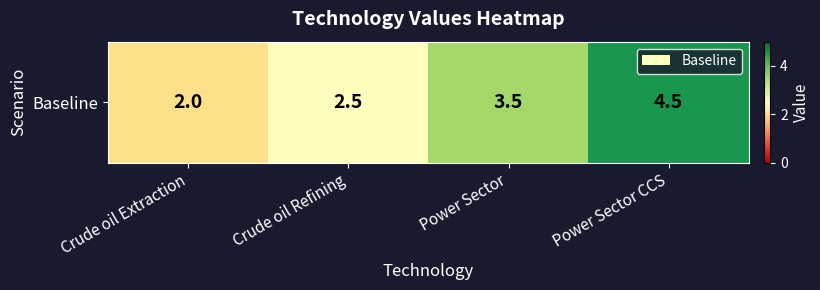

Which label corresponds to the smallest value in the chart?

Crude oil Extraction